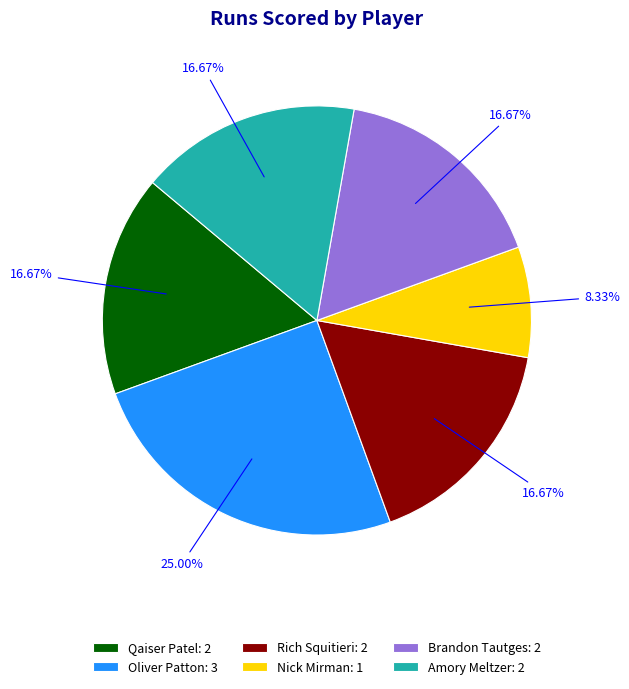

Is there any slice that represents more than half of the pie?

No